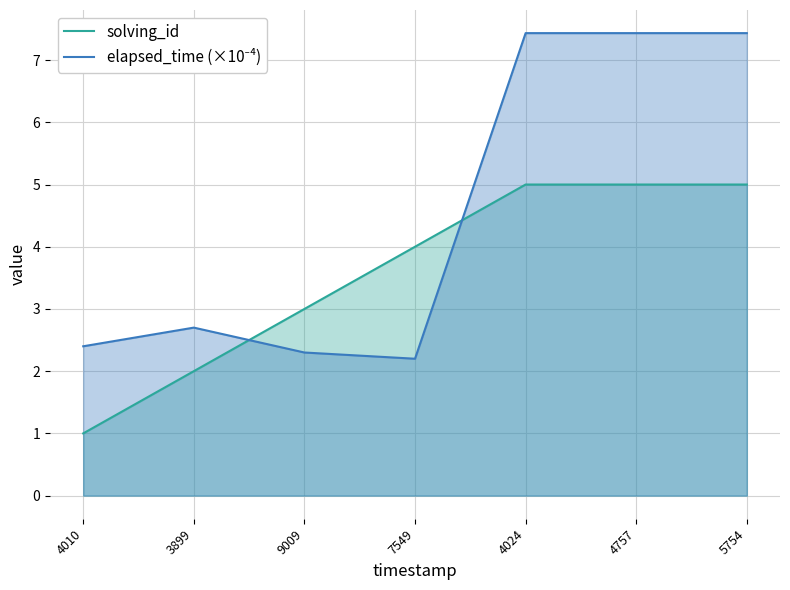

At 4010, list the series in order from largest to smallest.

elapsed_time (×10⁻⁴), solving_id